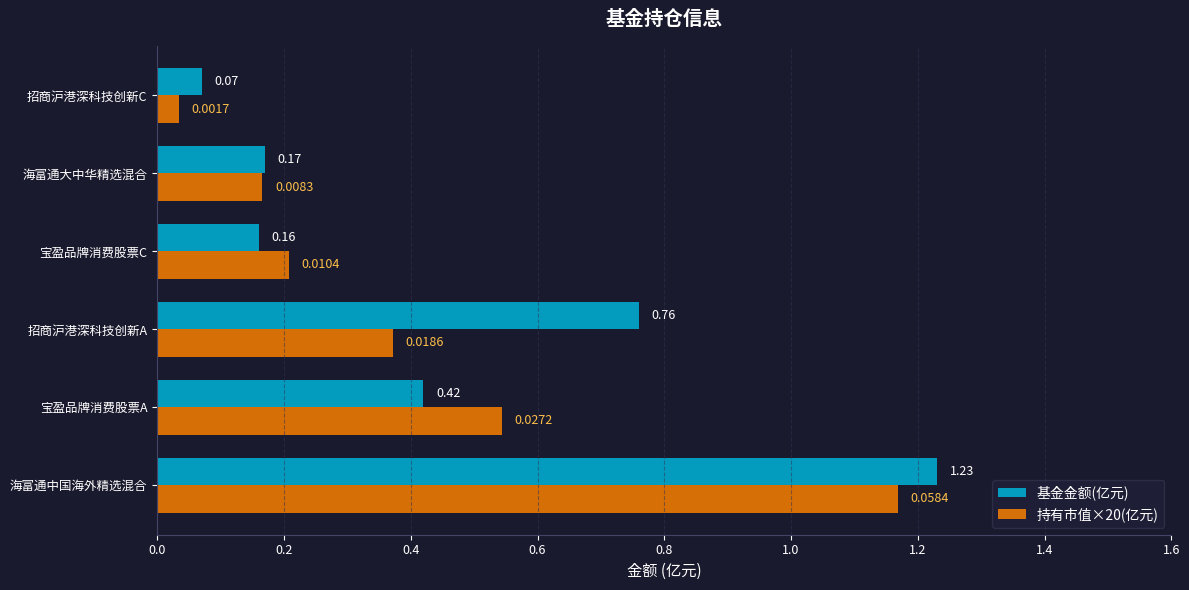

List the series in order of their peak value, highest first.

基金金额(亿元), 持有市值×20(亿元)